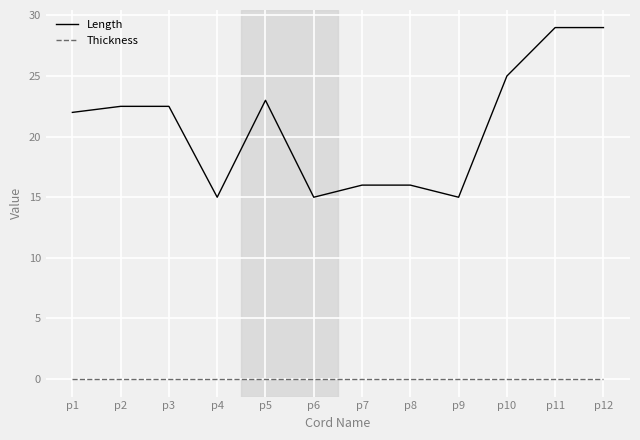

True or false: Thickness has a value of 0.0 at p12.

True